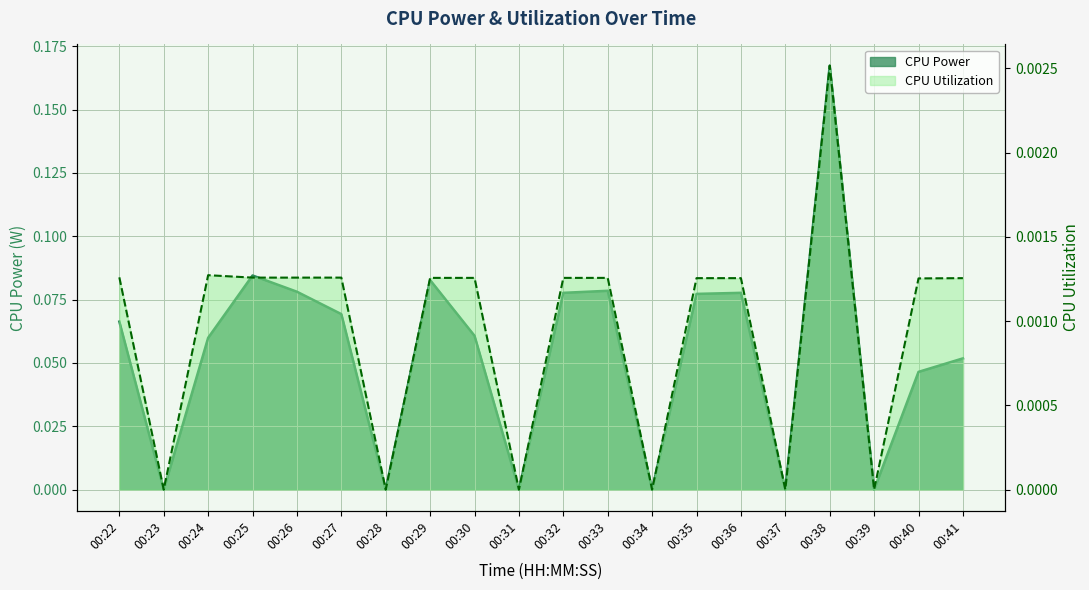

At which category is the sum across all series the highest?

00:38